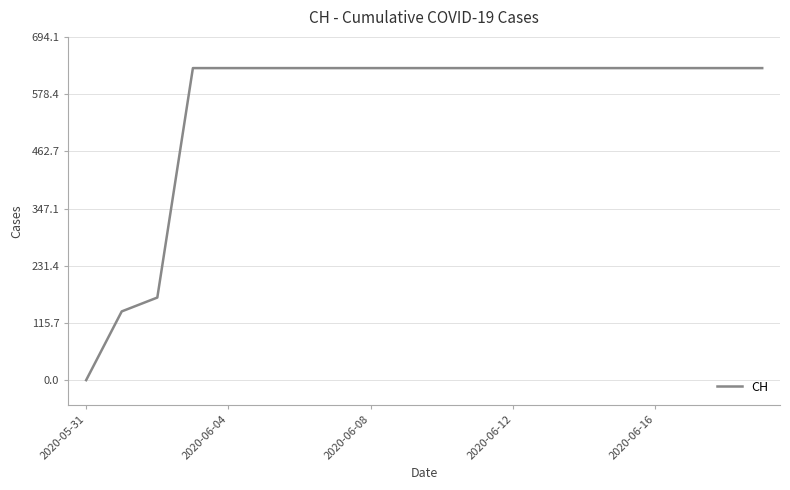

What is the average value?

552